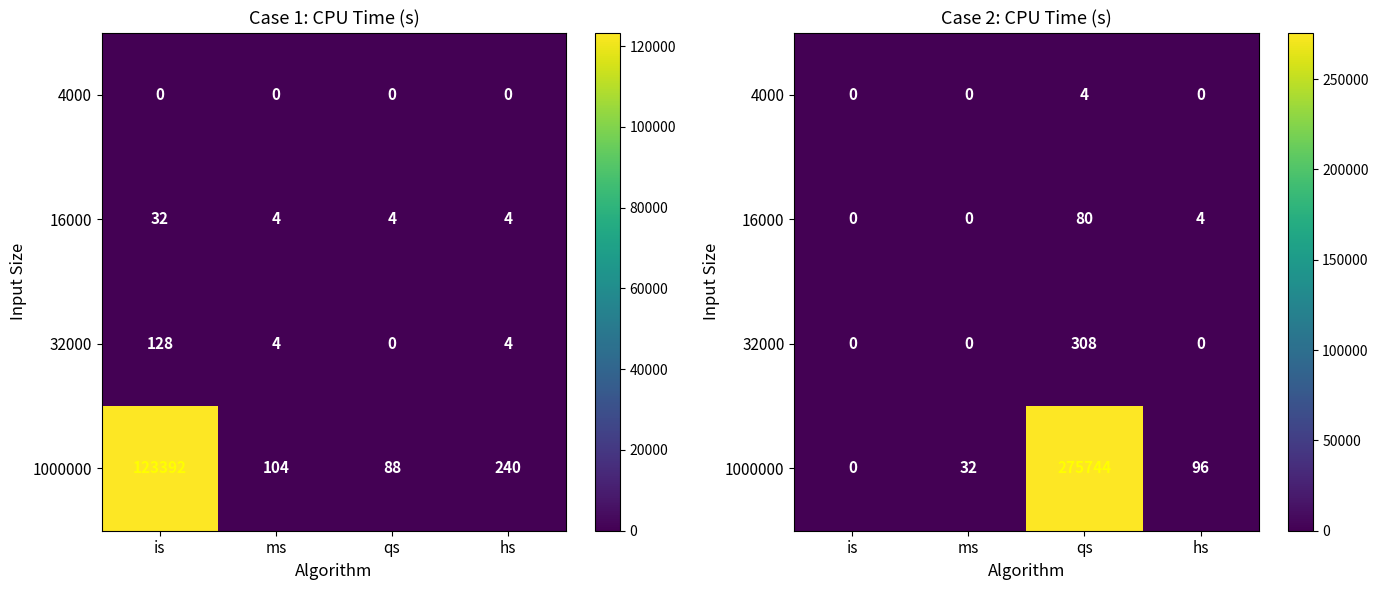

Which label corresponds to the smallest value in the chart?

is